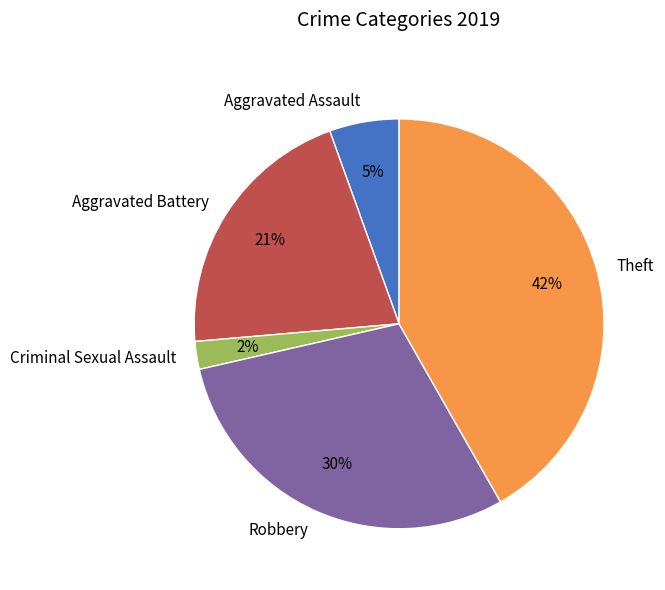

To the nearest percent, what portion does Criminal Sexual Assault represent?

2%